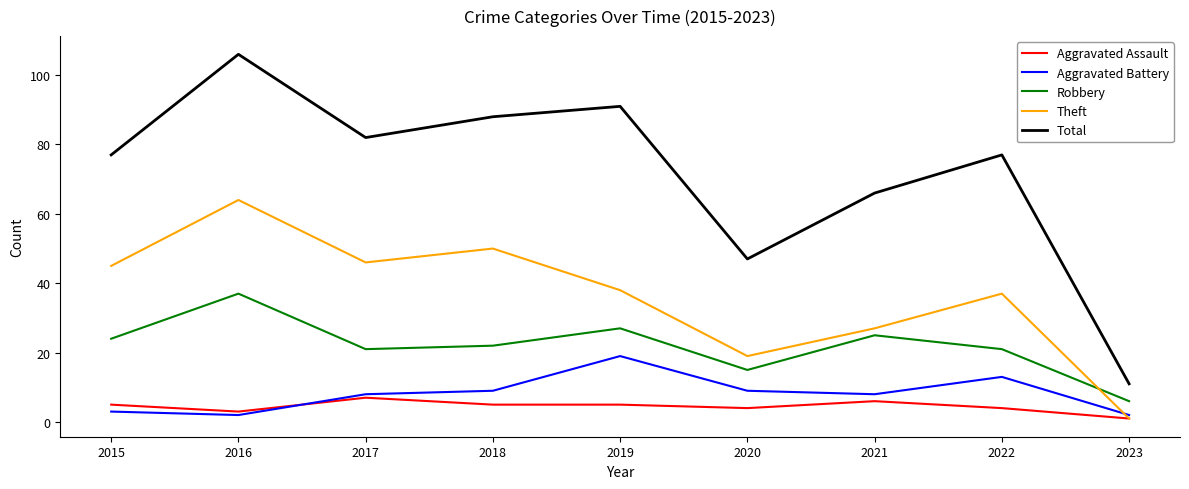

Where is the first local minimum for Robbery?

2017